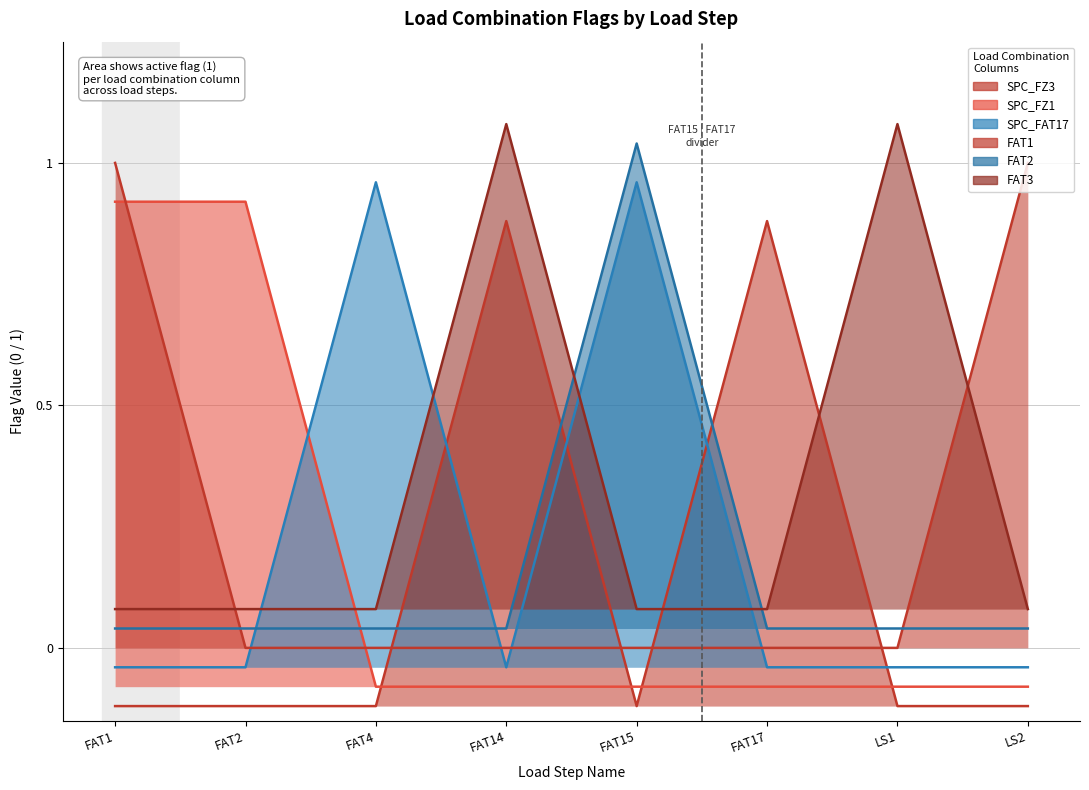

Rank the series at FAT17 from highest to lowest value.

SPC_FZ3, FAT3, FAT2, FAT1, SPC_FAT17, SPC_FZ1